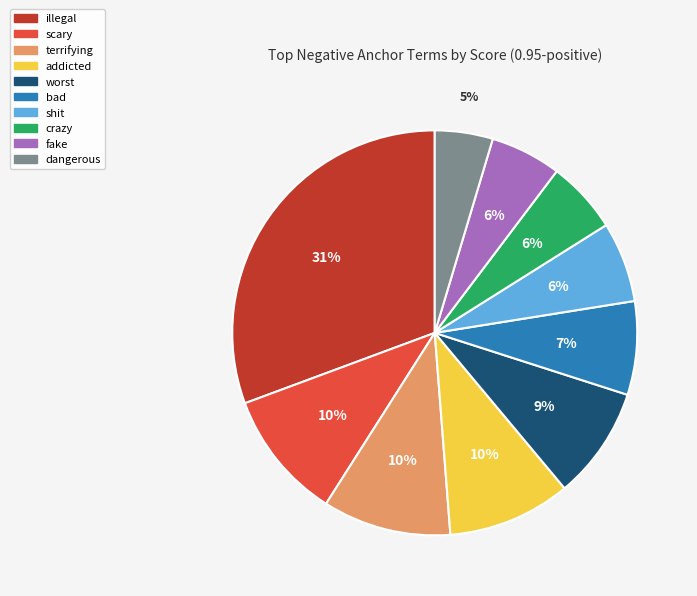

Combined, do shit and bad account for over 50%?

No